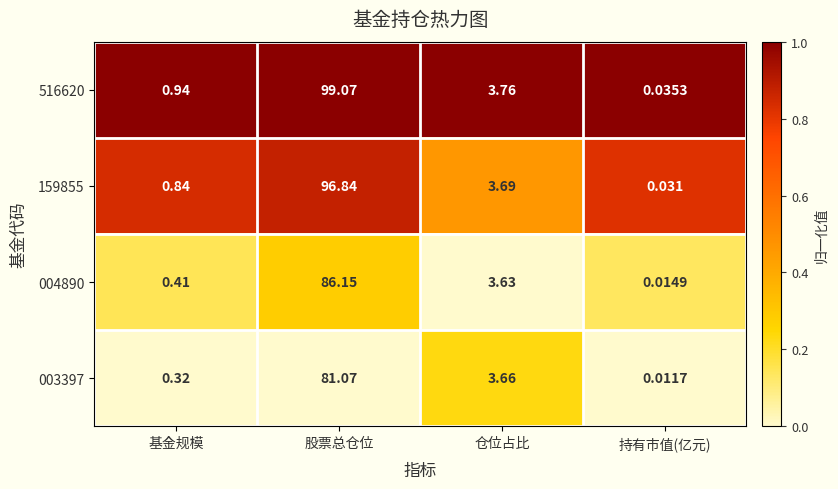

Rank the categories by 516620 value from lowest to highest.

持有市值(亿元), 基金规模, 仓位占比, 股票总仓位